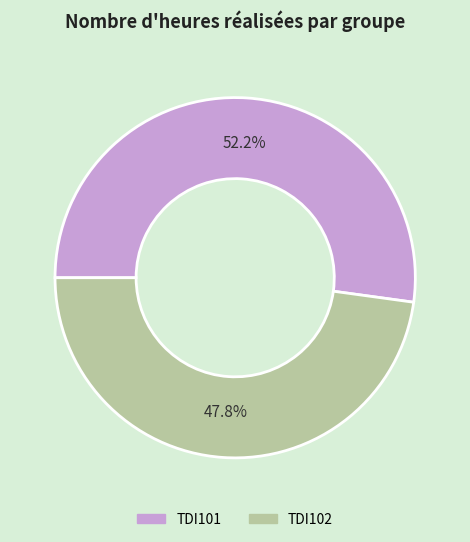

Does TDI102 represent more than half of the total?

No